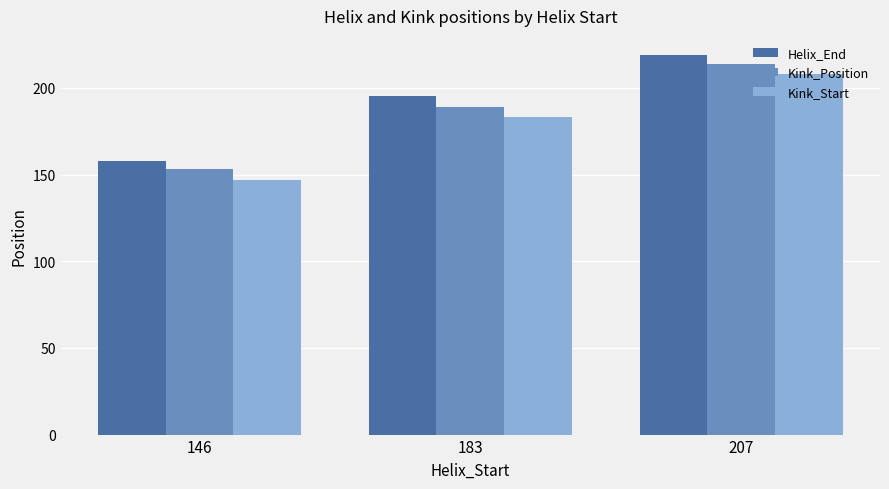

Is it true that Helix_End equals 219 at 207?

True